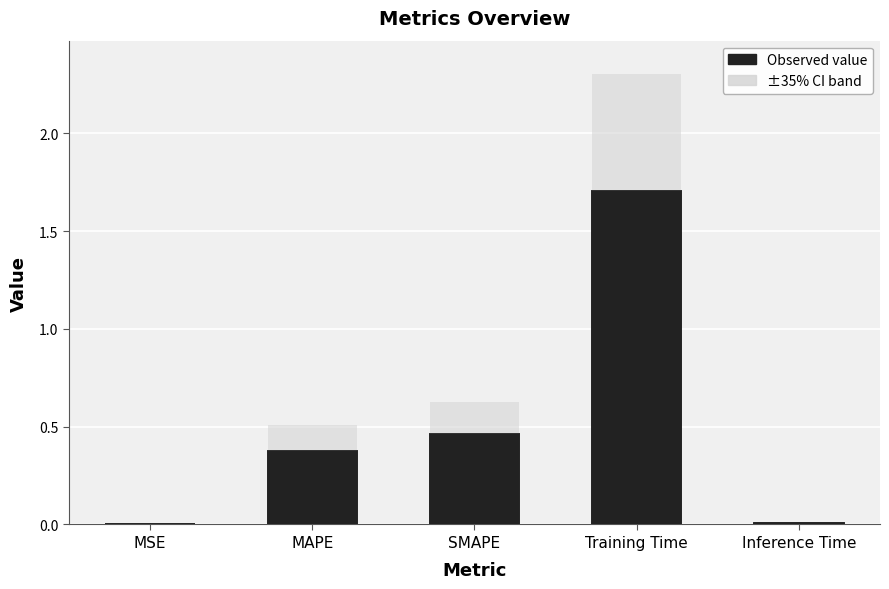

List the labels in order of value, smallest first.

MSE, Inference Time, MAPE, SMAPE, Training Time